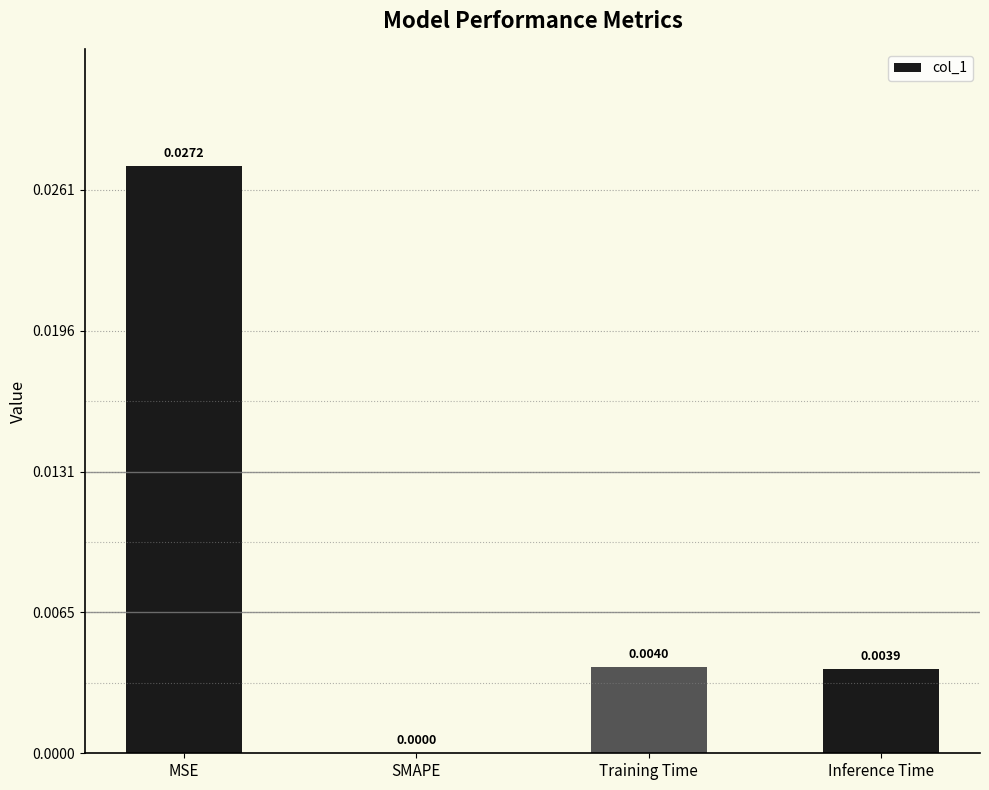

Between MSE and Training Time, which is larger?

MSE